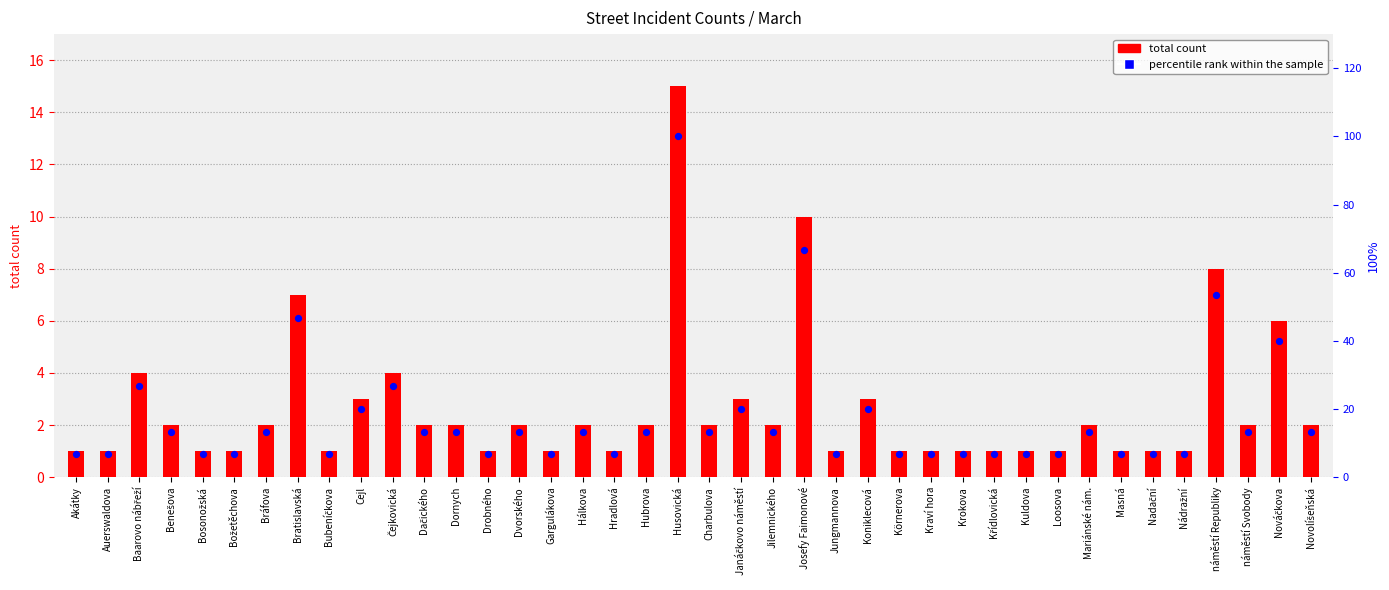

Is the value of percentile rank within the sample at Krokova greater than the value of total count at Dornych?

Yes